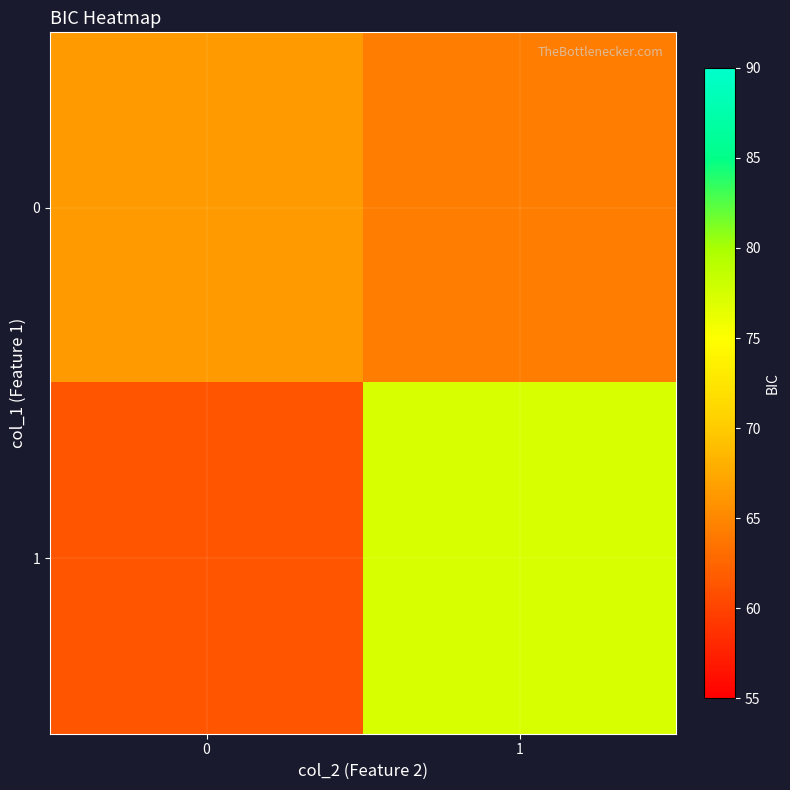

How many data points does each series have?

2